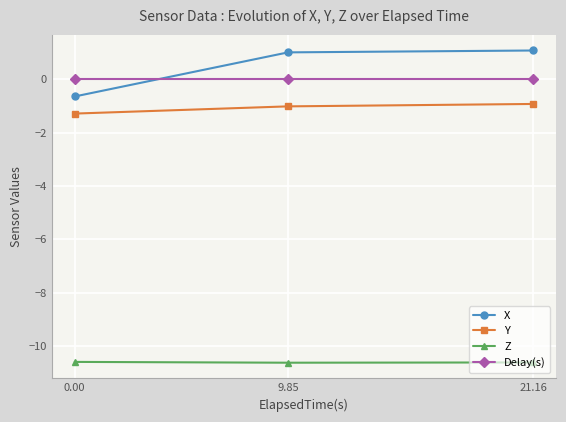

What is the sum of the X values at 9.85 and 21.16?

2.1